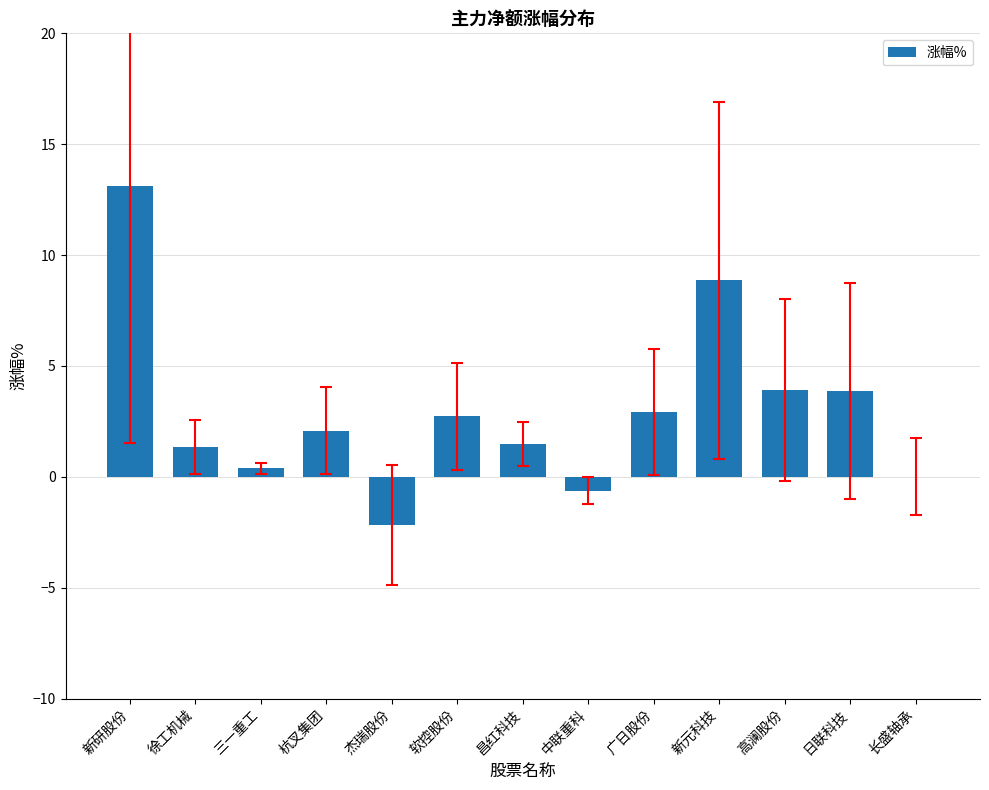

What is the average value?

2.9